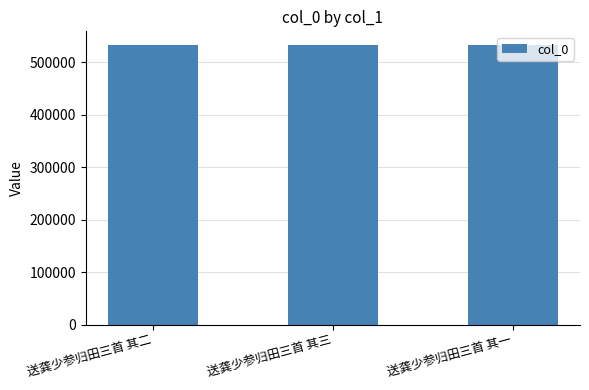

True or false: the data shows 111901 at 送龚少参归田三首 其二.

False